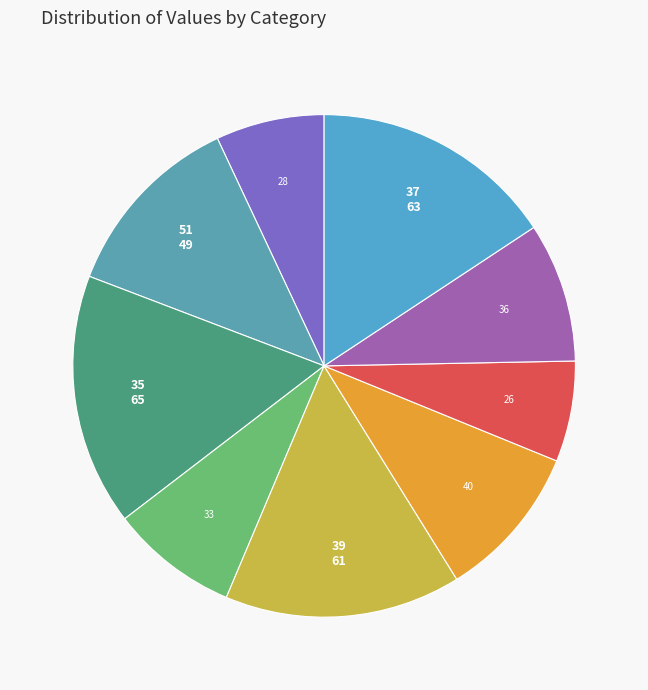

Count the number of slices in the pie.

9